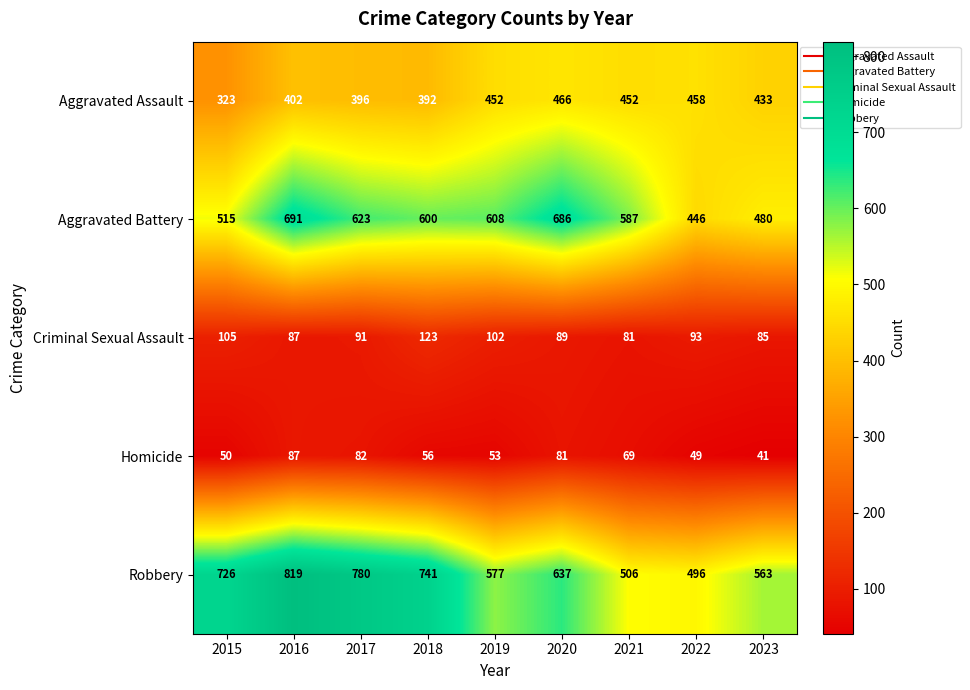

Rank the series by their maximum value, from lowest to highest.

Homicide, Criminal Sexual Assault, Aggravated Assault, Aggravated Battery, Robbery